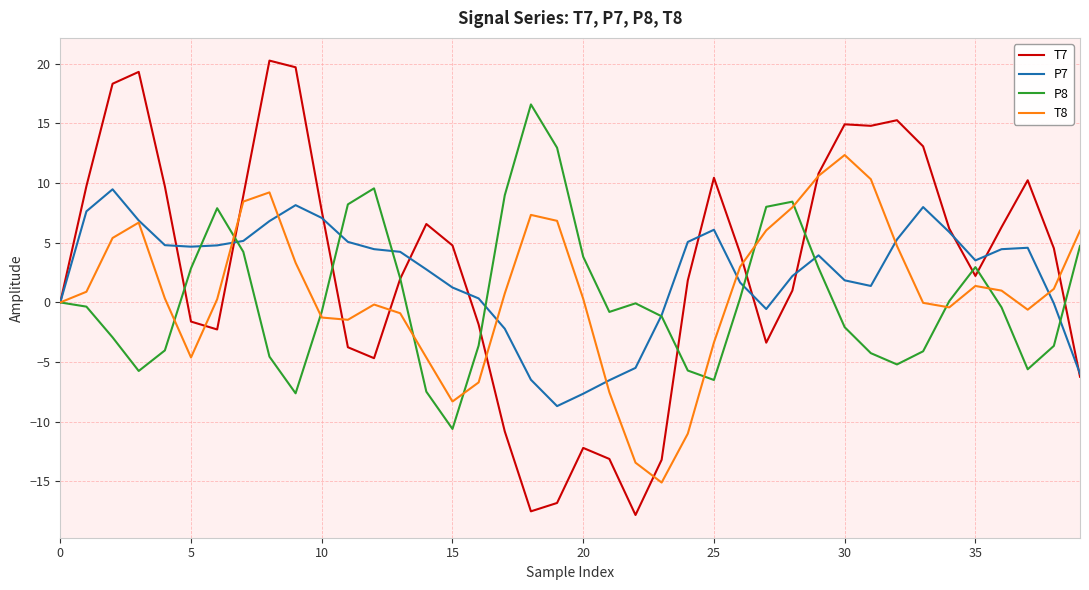

How many interior local peaks does the P8 series have?

6